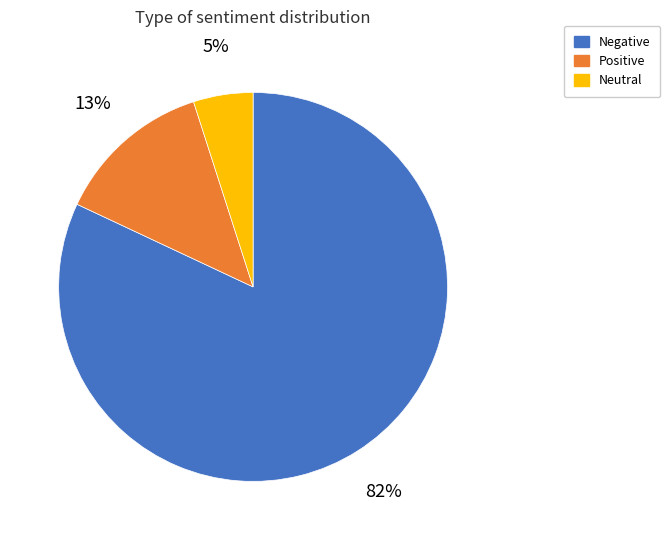

Count the number of slices in the pie.

3